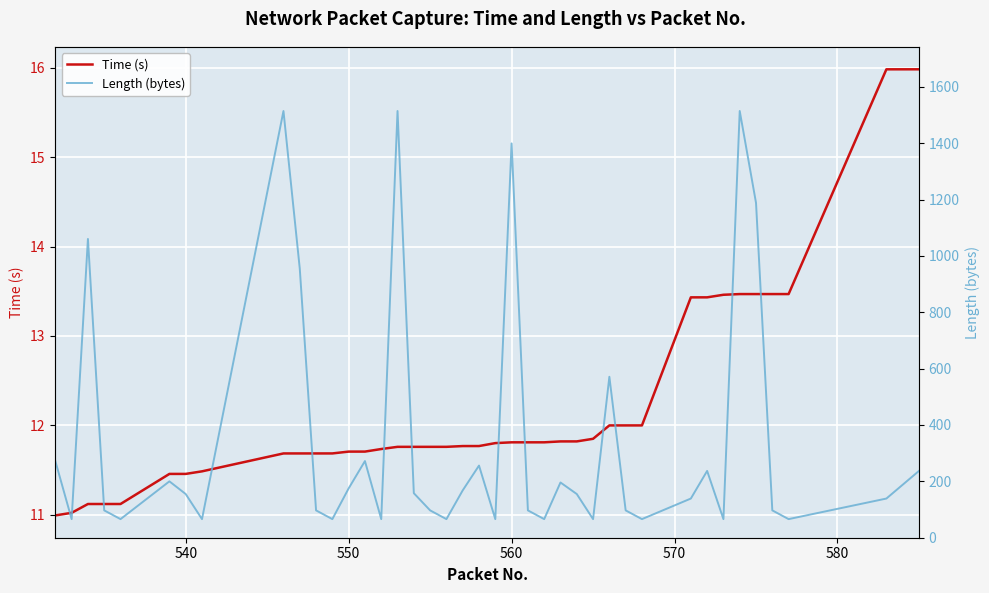

List the series in order of their overall mean, lowest first.

Time (s), Length (bytes)